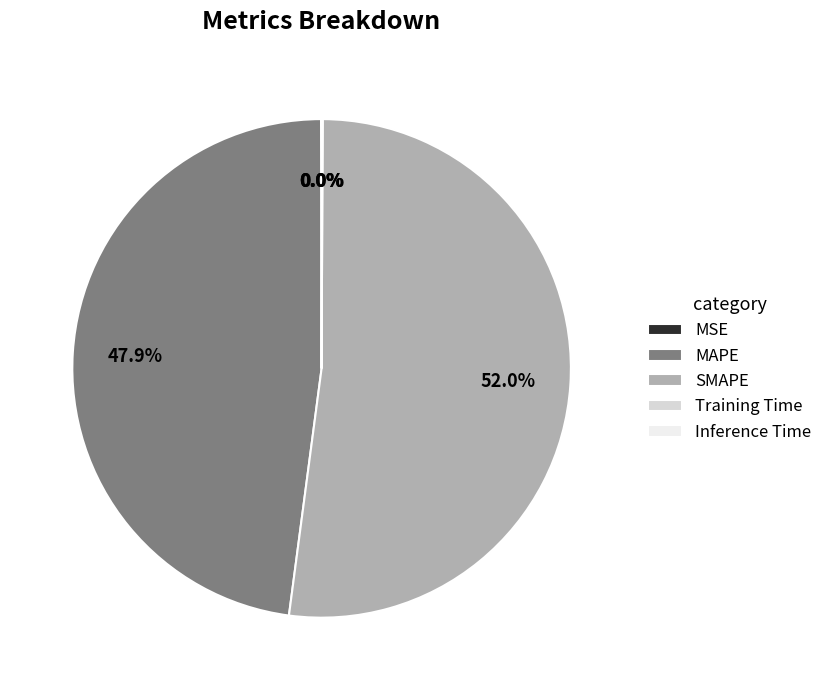

What percentage is NOT represented by MAPE?

52.1%